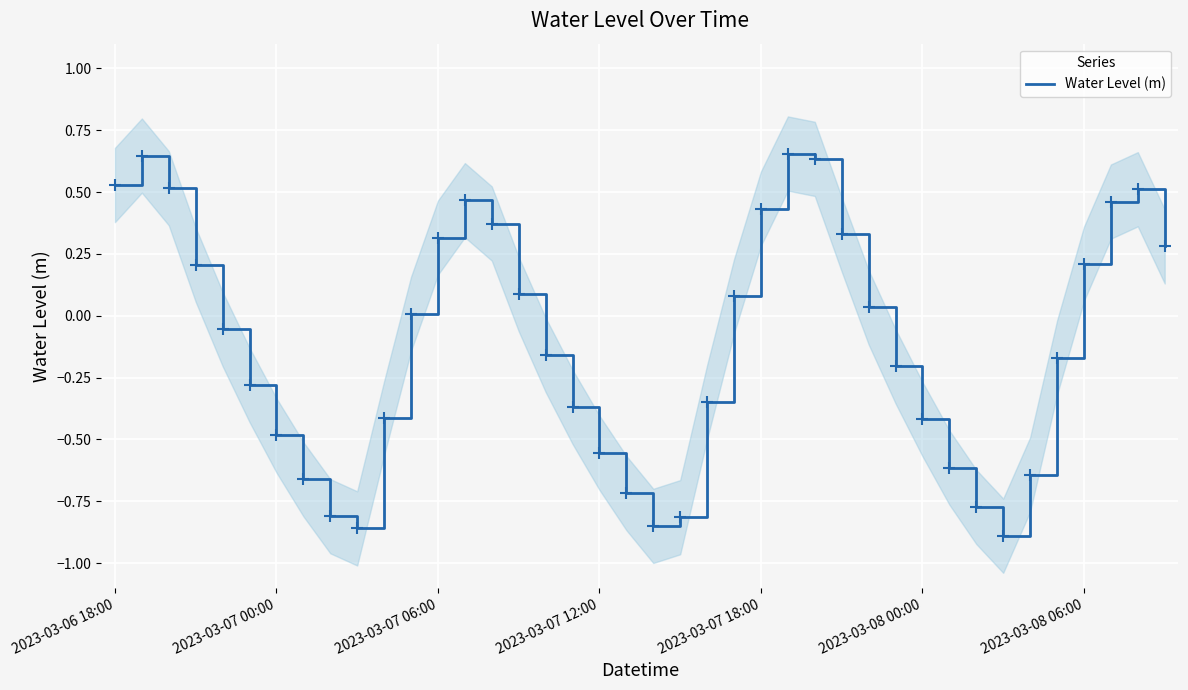

Is it true that Water Level (m) equals 0.2 at 2023-03-08 06:00?

True